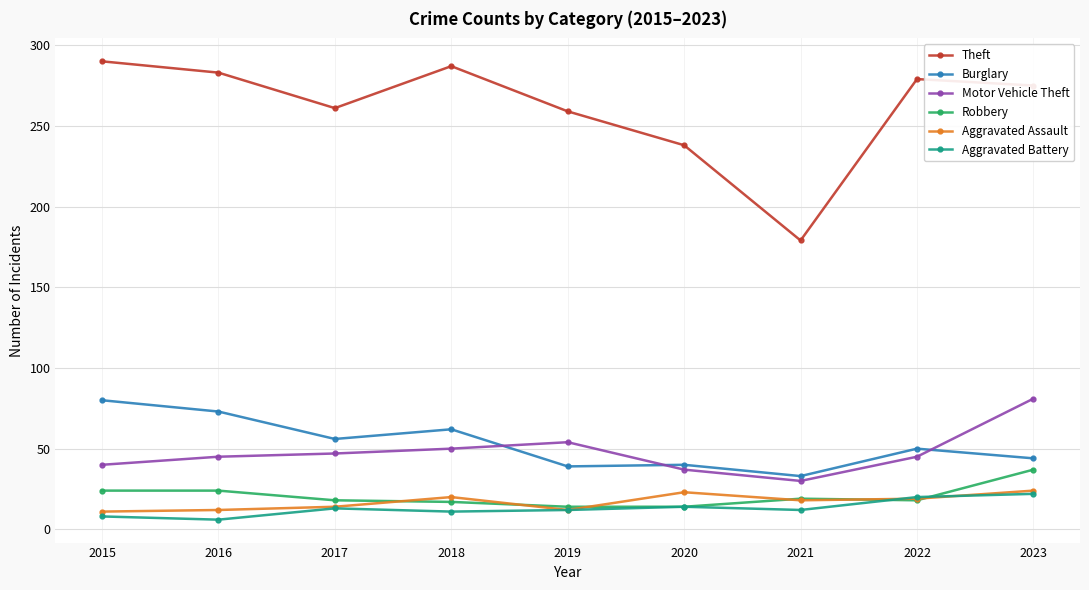

True or false: Motor Vehicle Theft and Aggravated Battery intersect in this chart.

False